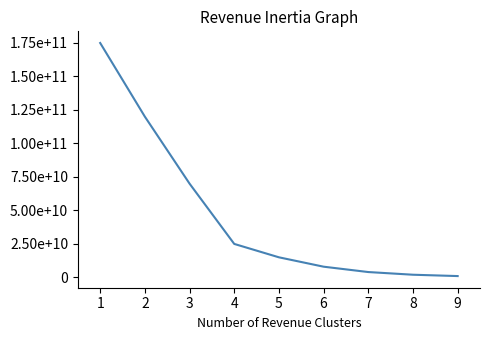

List the labels in order of value, smallest first.

9, 8, 7, 6, 5, 4, 3, 2, 1